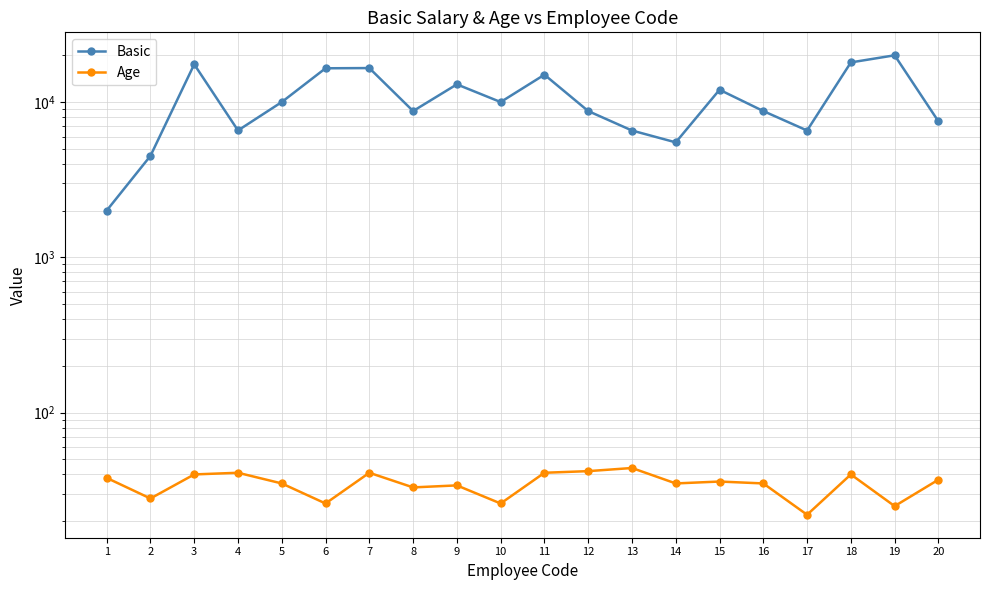

True or false: Age and Basic intersect in this chart.

False